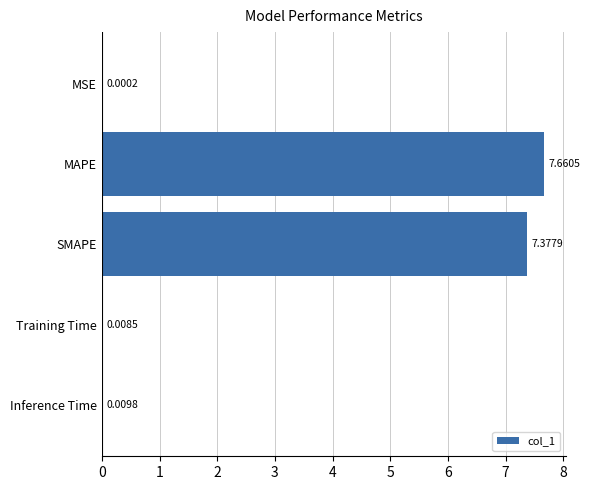

What is the sum of all values?

15.1